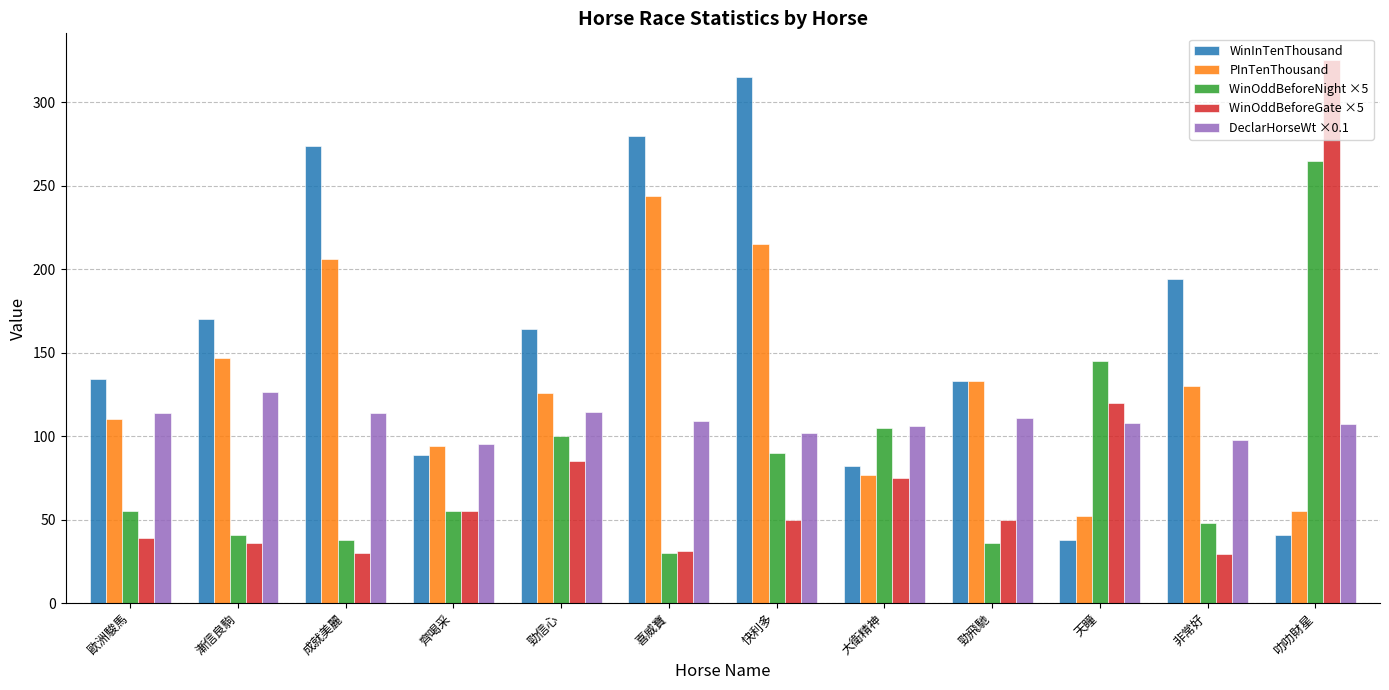

At which category is the sum across all series the highest?

叻叻財星